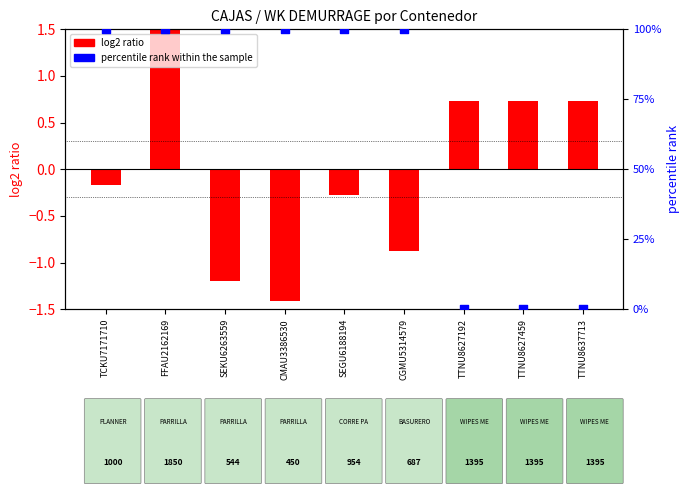

Which series has the widest spread of Y values?

percentile rank within the sample